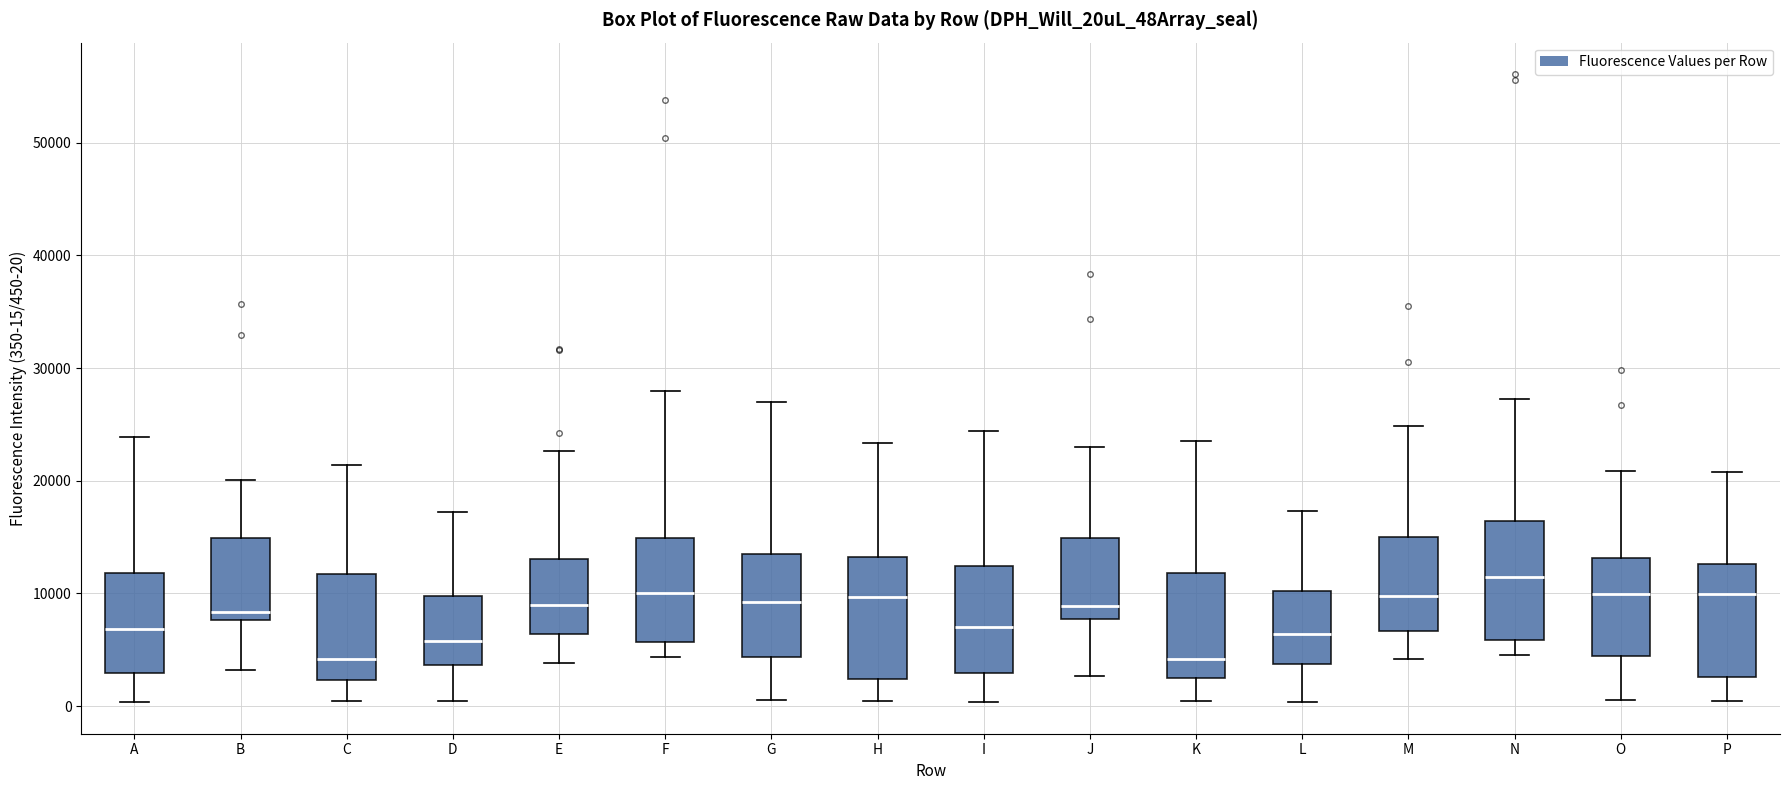

Where is the lower edge of the box for B on the y-axis? The values are not printed on the chart, so give them approximately, as read against the axis.

8000